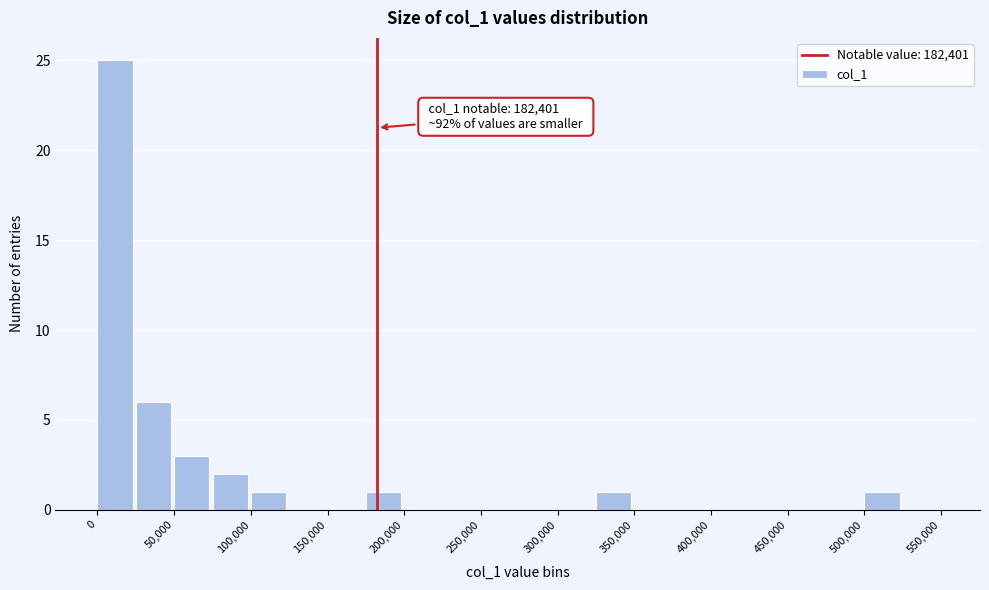

Over which range of the x-axis is the bar tallest?

0 to 25000